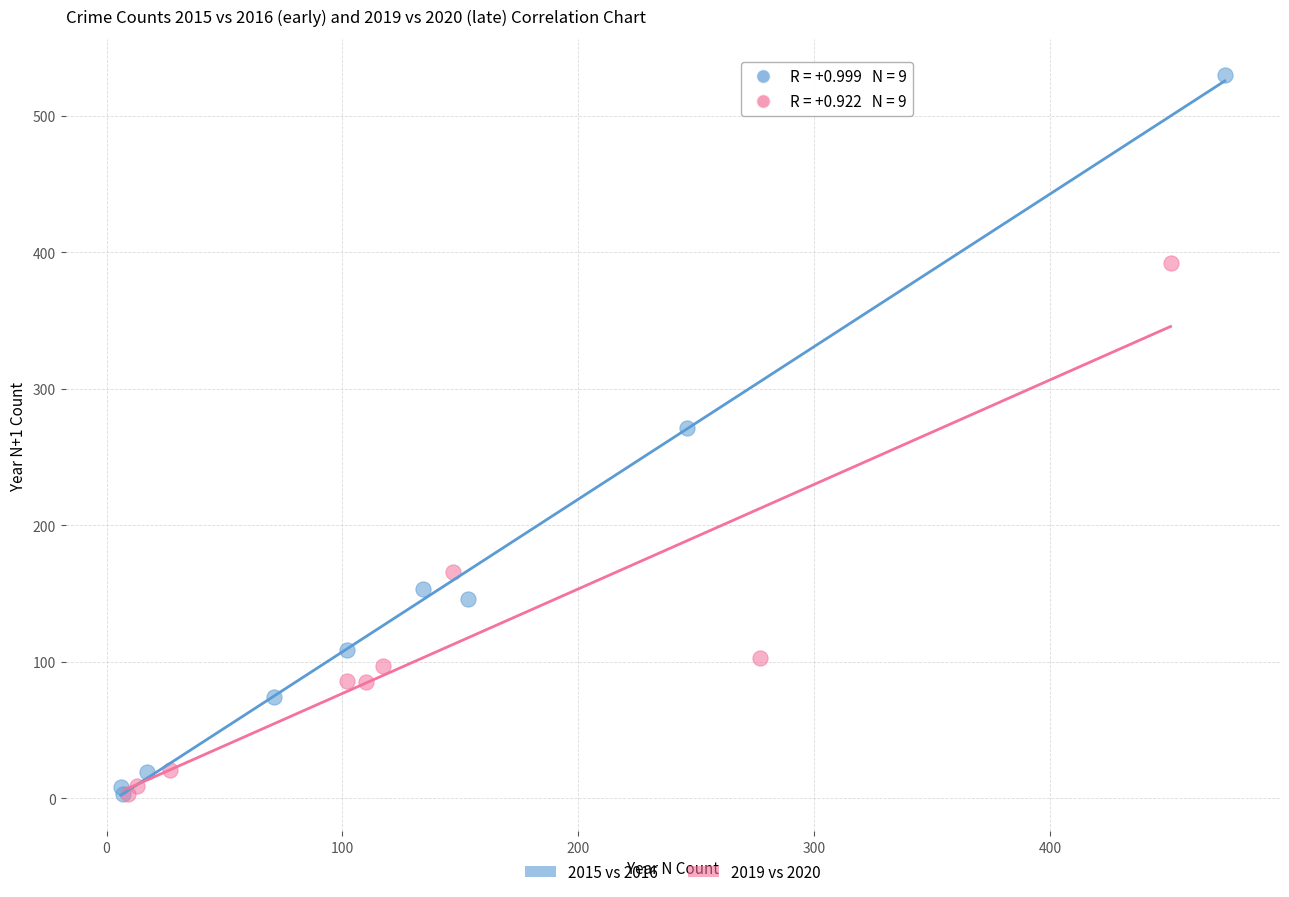

Which series has the largest Y range (max minus min)?

2015 vs 2016